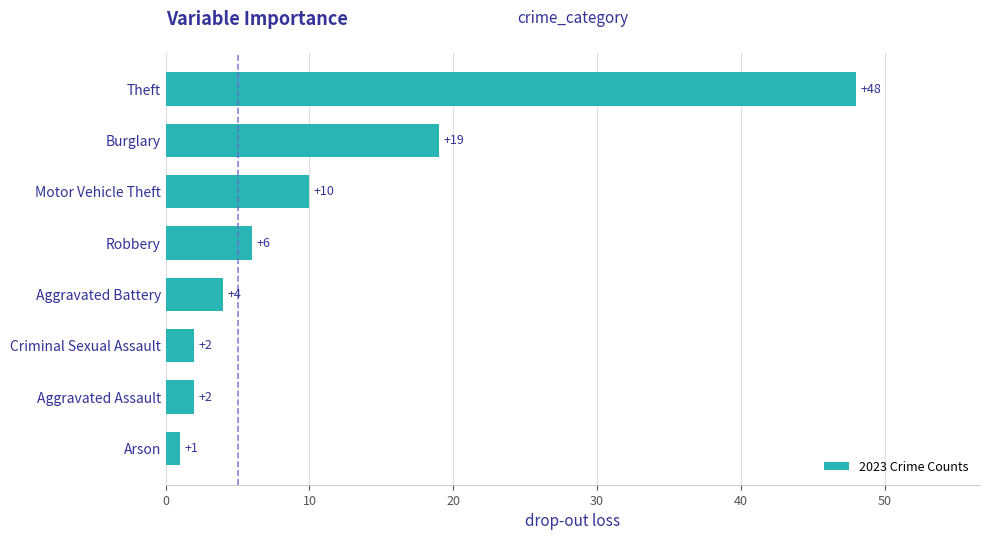

Approximately how many times larger is the value at Robbery compared to Arson?

6.0